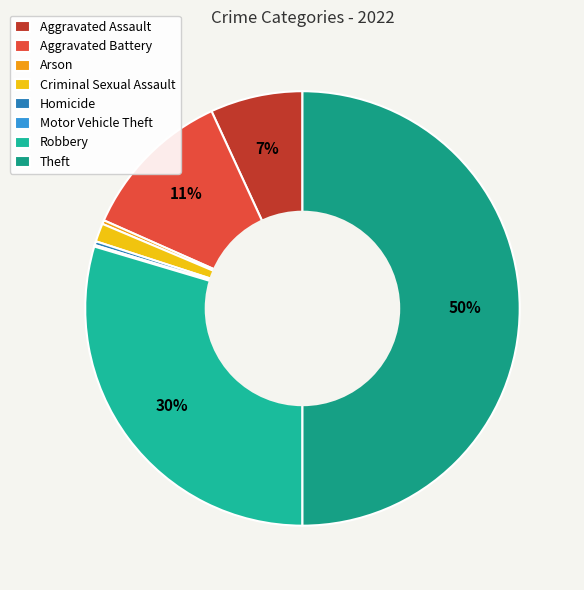

Which slice is the largest?

Theft